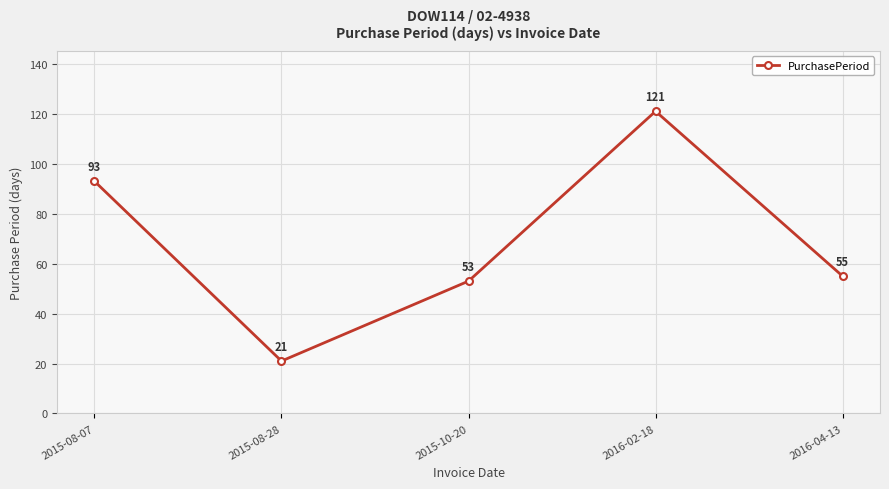

Approximately how many times larger is the value at 2016-02-18 compared to 2015-08-28?

5.8